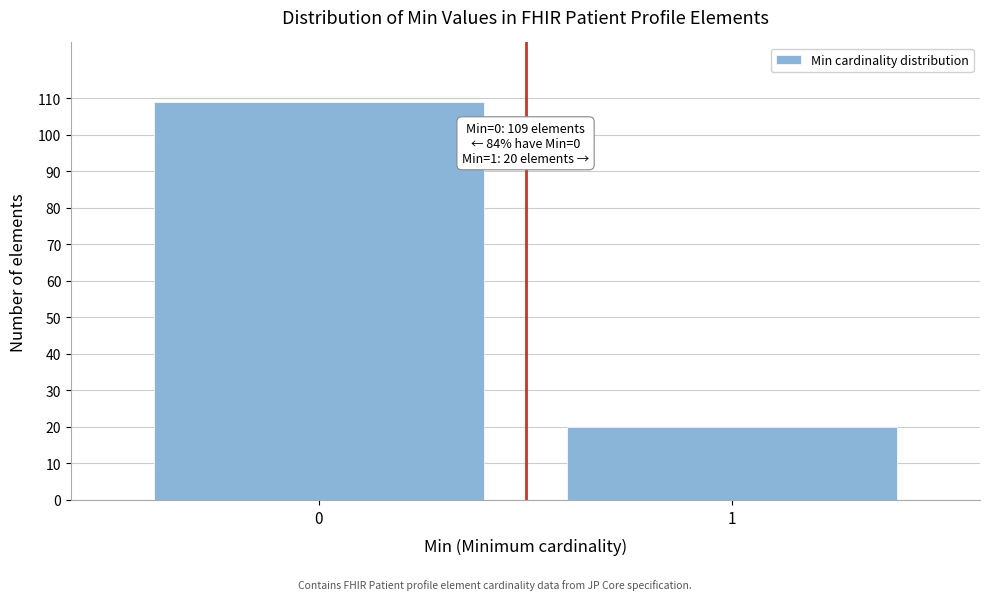

Reading right to left, list all the values displayed in this chart.

1=20	0=109